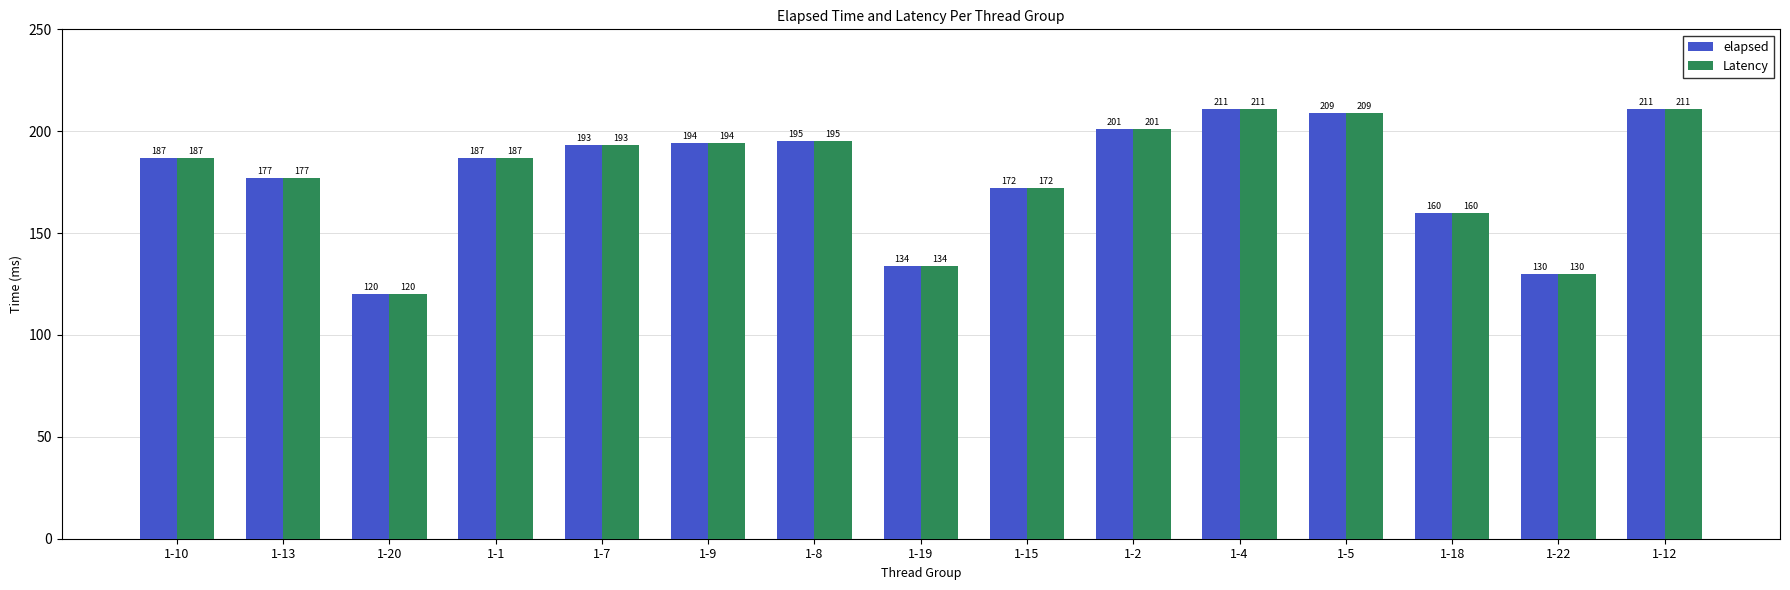

What position from the right is 1-8?

9